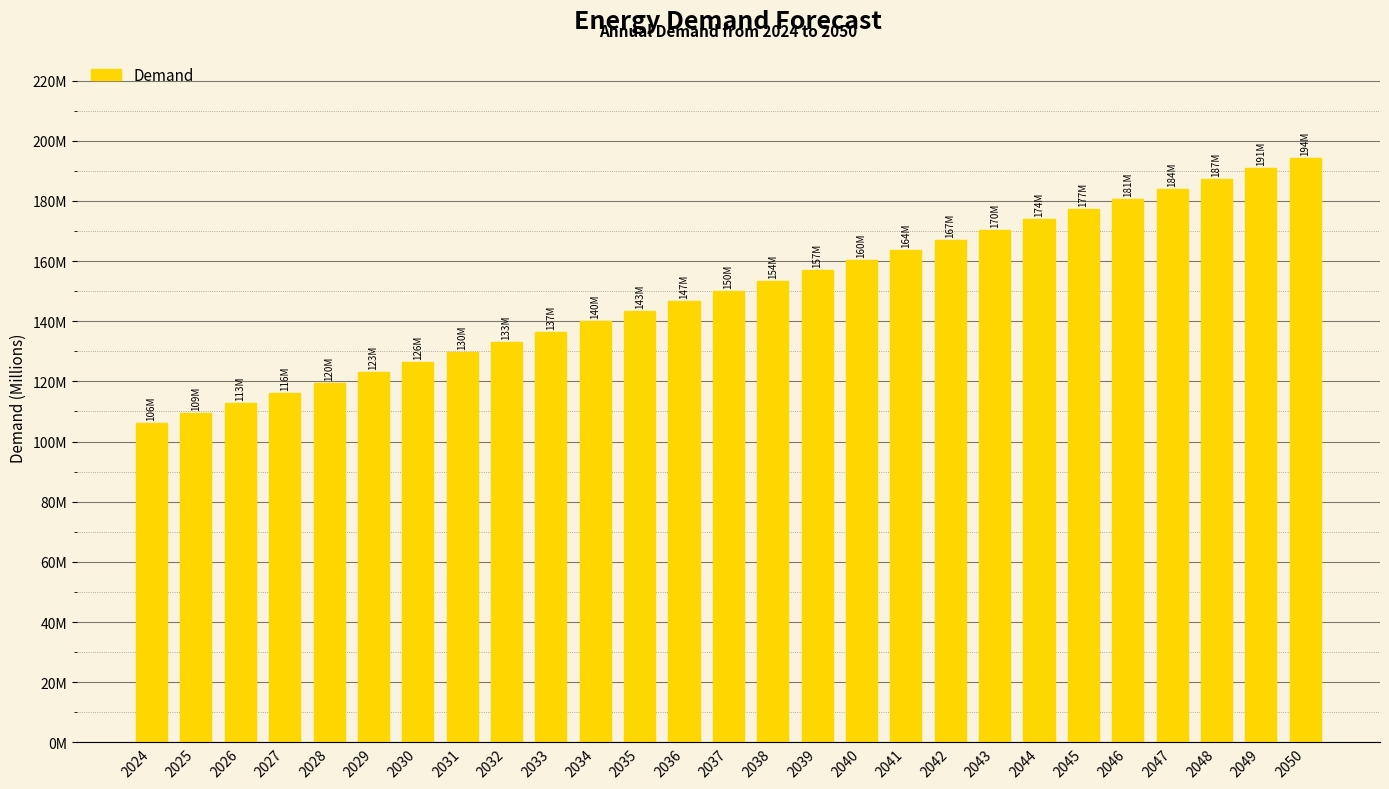

The chart shows a value of 45950318 at 2041. True or false?

False